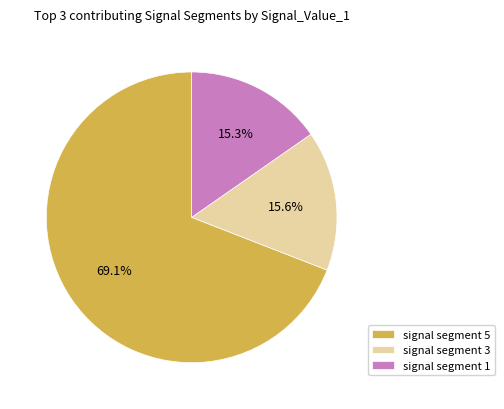

Does signal segment 5 represent more than half of the total?

Yes